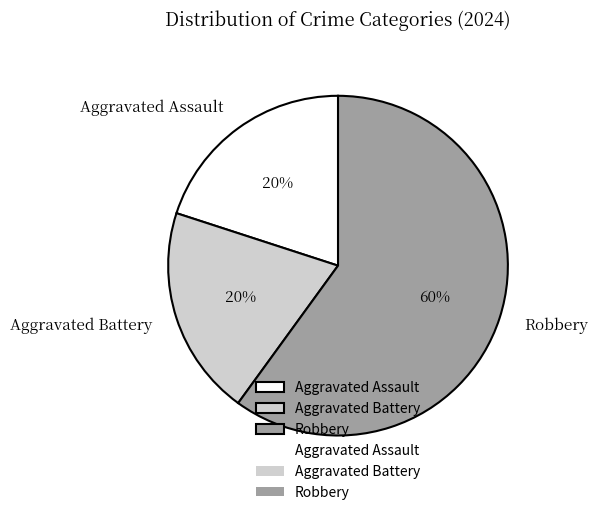

Count the number of slices in the pie.

3